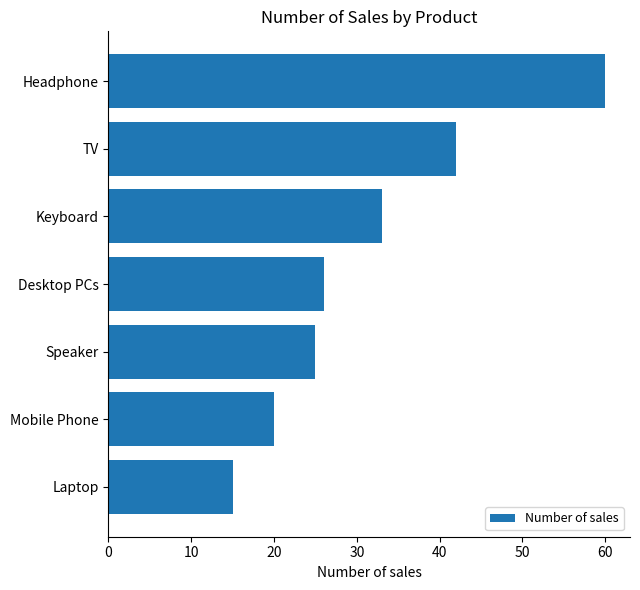

Reading top to bottom, what are all the values shown in this chart?

60	42	33	26	25	20	15